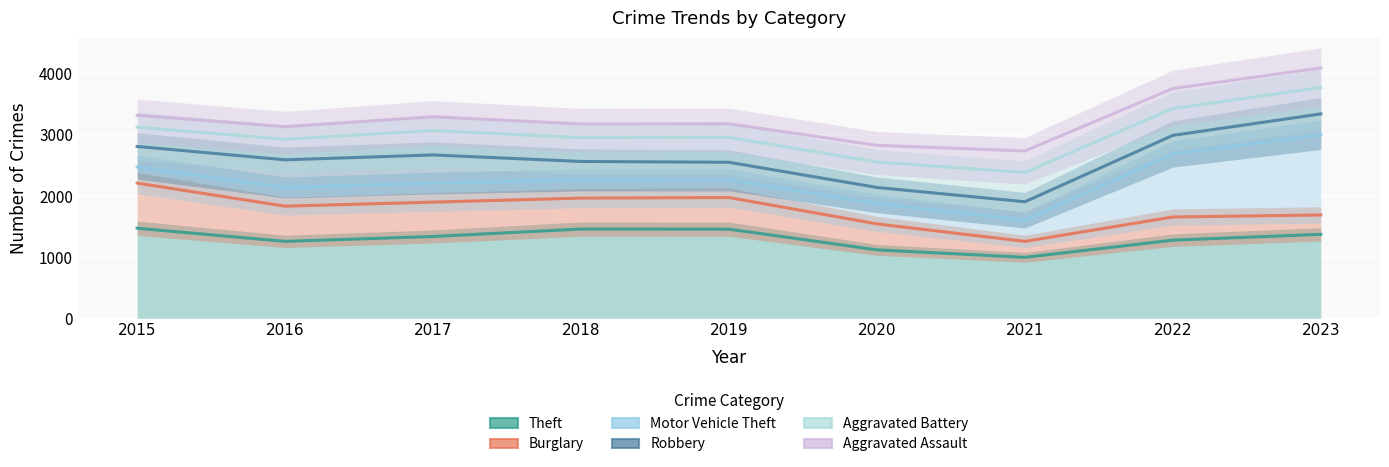

How many lines are shown in the chart?

6